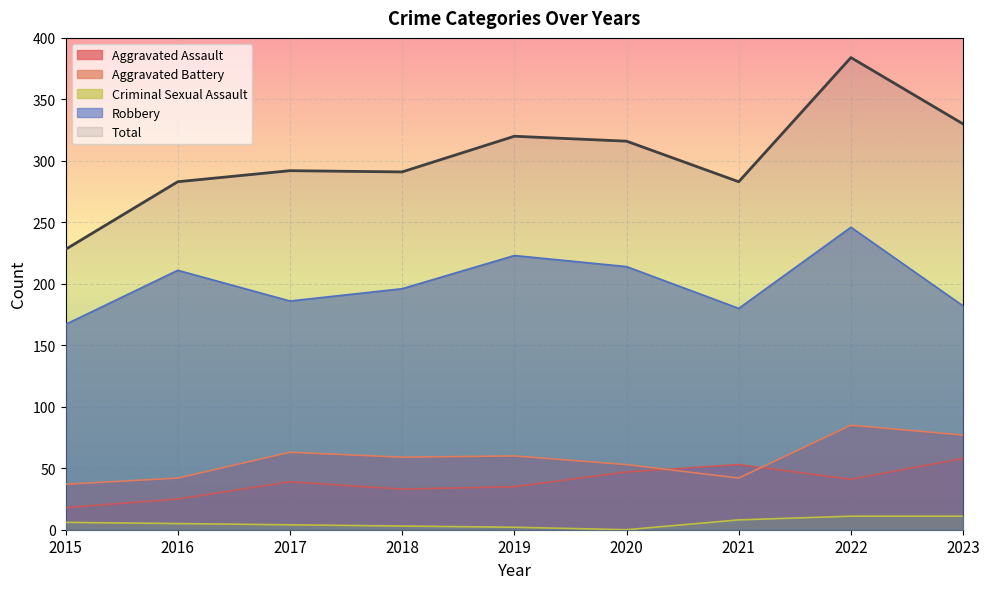

Reading left to right, transcribe all the data shown in this chart.

Aggravated Assault: 2015=18	2016=25	2017=39	2018=33	2019=35	2020=47	2021=53	2022=41	2023=58
Aggravated Battery: 2015=37	2016=42	2017=63	2018=59	2019=60	2020=53	2021=42	2022=85	2023=77
Criminal Sexual Assault: 2015=6	2016=5	2017=4	2018=3	2019=2	2020=0	2021=8	2022=11	2023=11
Robbery: 2015=167	2016=211	2017=186	2018=196	2019=223	2020=214	2021=180	2022=246	2023=182
Total: 2015=228	2016=283	2017=292	2018=291	2019=320	2020=316	2021=283	2022=384	2023=330